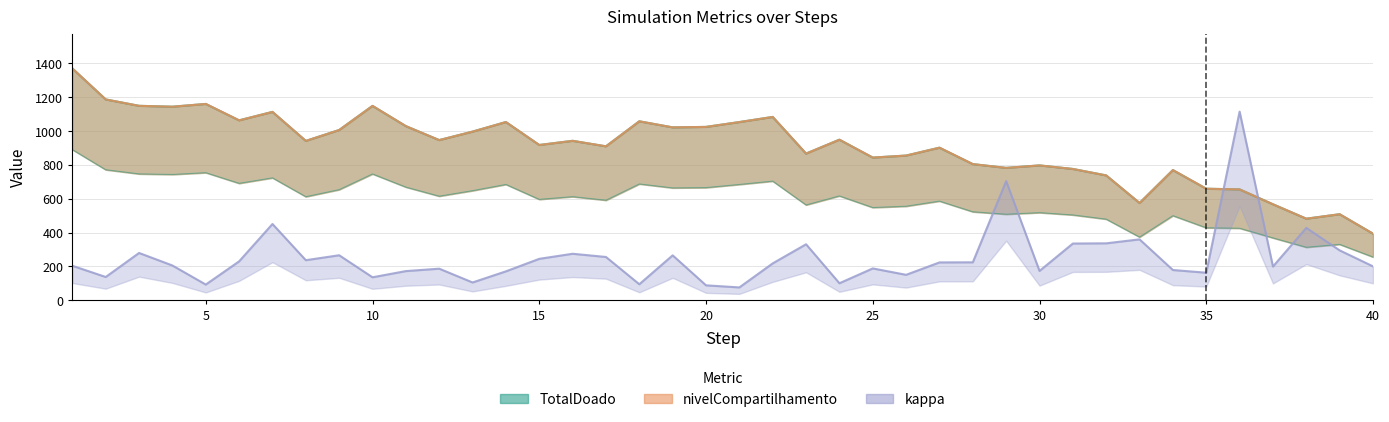

How many interior local peaks does the kappa series have?

12